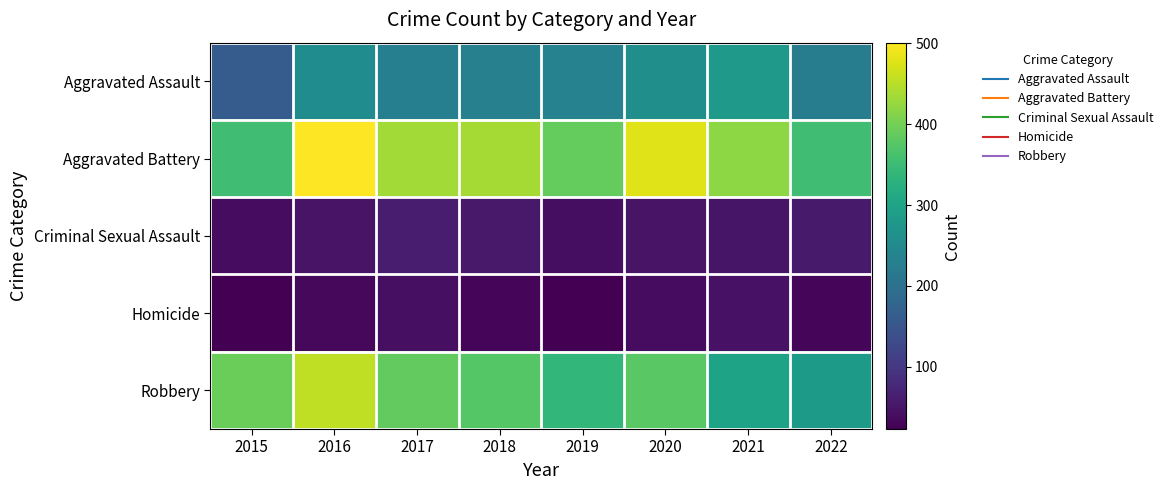

At how many categories does at least one series exceed 477?

2